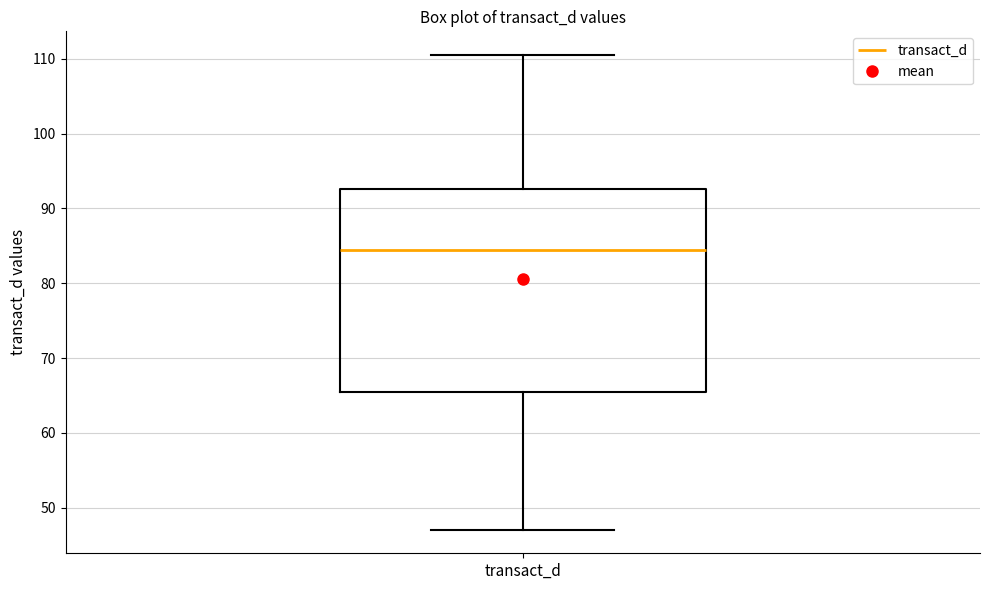

Transcribe this box plot: give where the median line is, the range the box spans, and where the two whiskers end, as read against the y-axis. The values are not printed on the chart, so give them approximately, as read against the axis.

median 84, box 66 to 93, whiskers 47 to 110